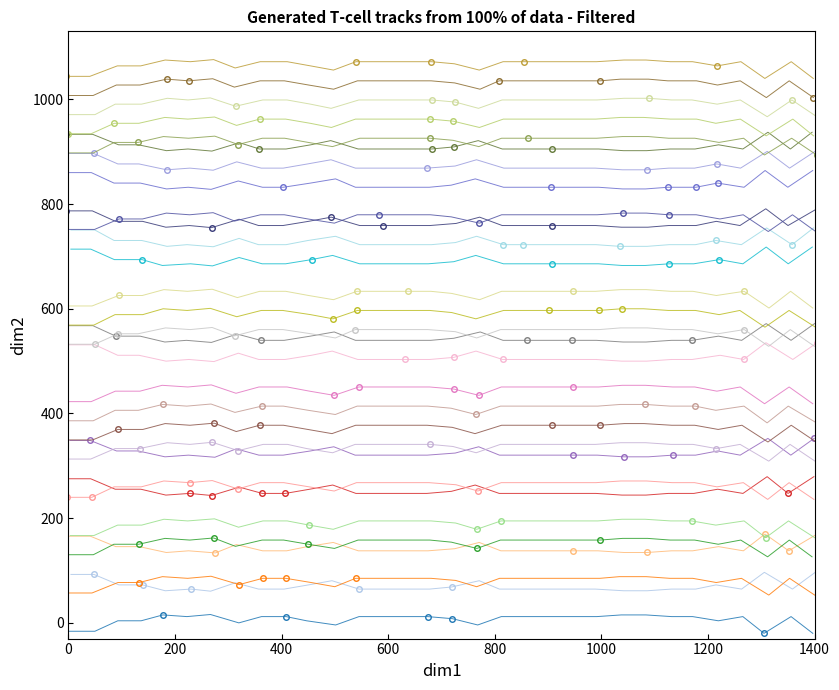

At which category does the data reach its first local valley?

6